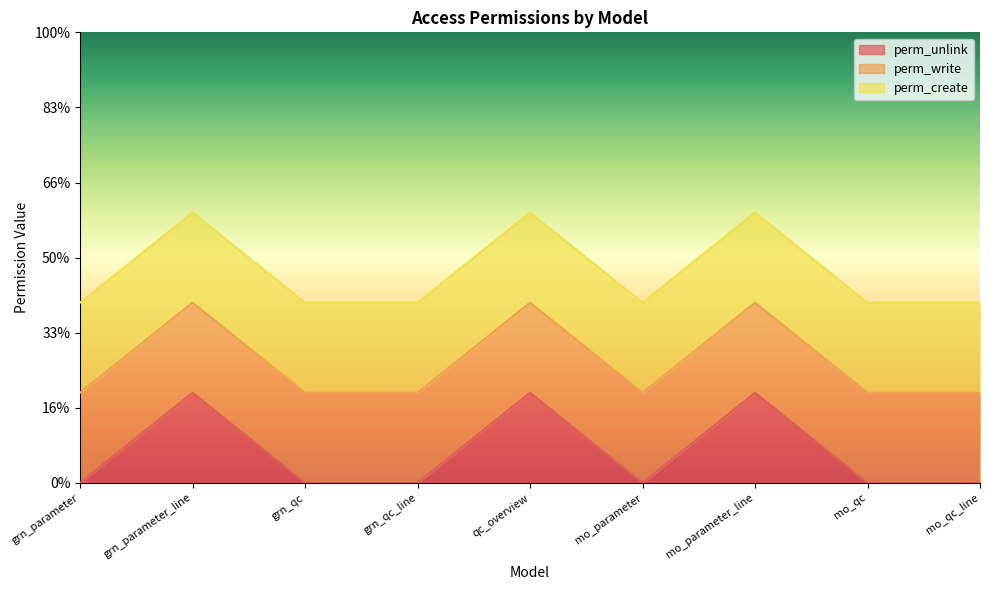

True or false: perm_unlink and perm_write cross at least once.

False